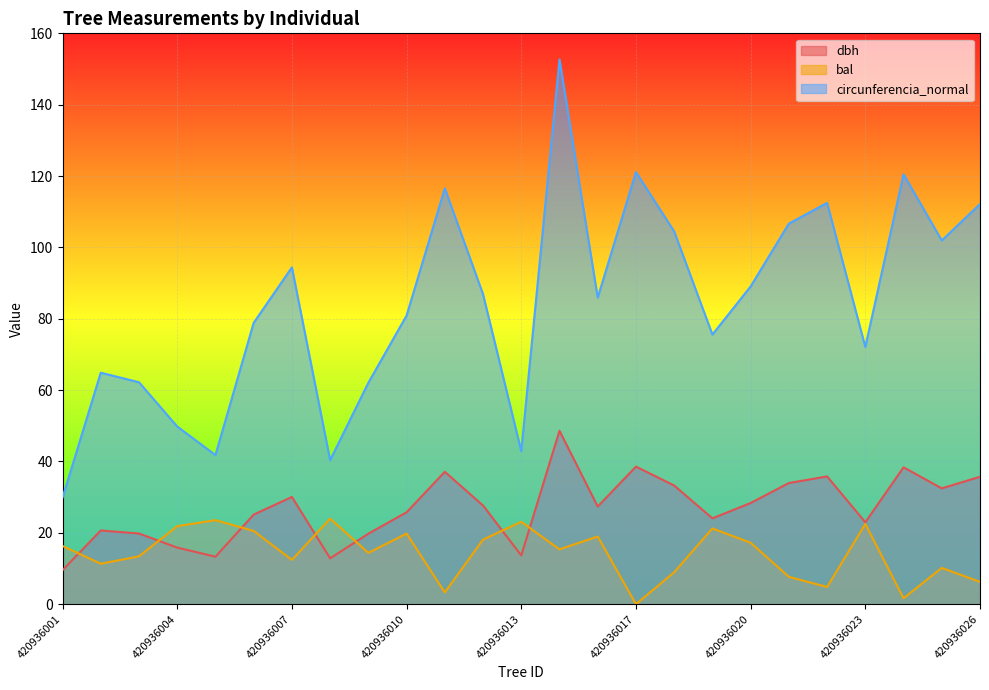

Read the dbh value at 420936024.

38.4